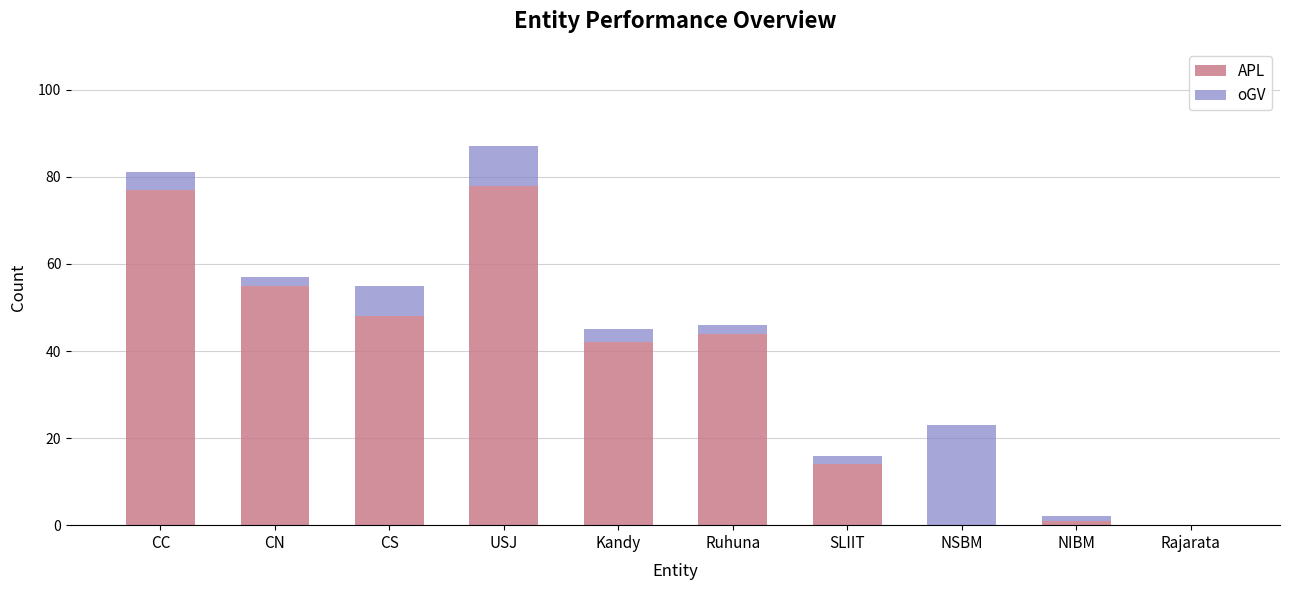

What is the total value across all series at CC?

81